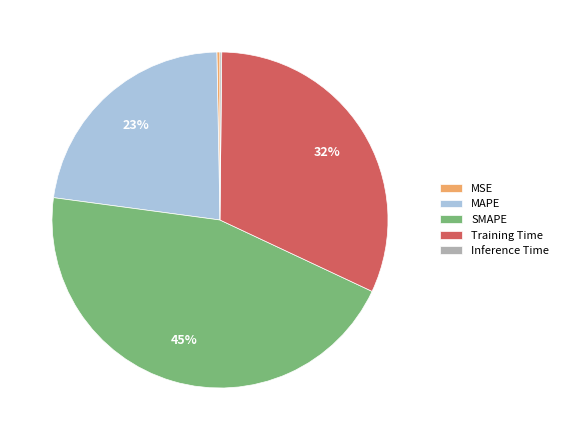

What percentage is the SMAPE slice, to the nearest percent?

45%